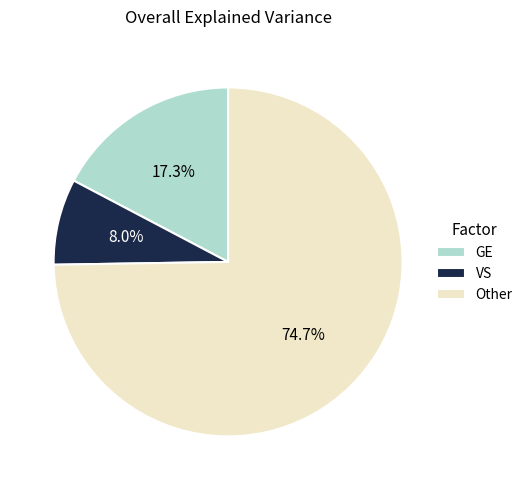

Which has a higher value, Other or GE?

Other